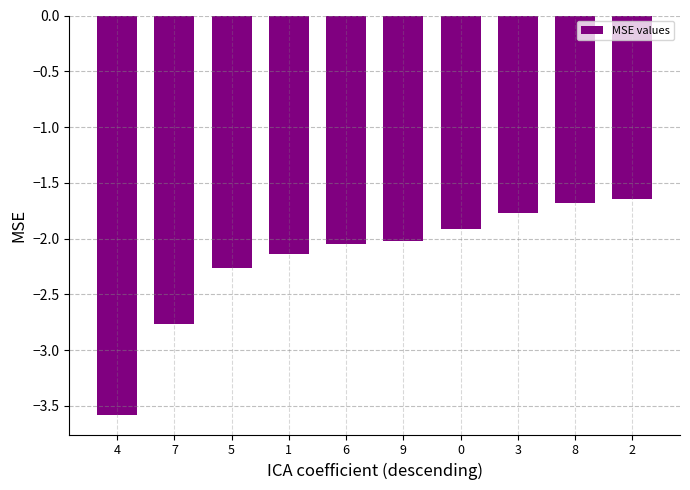

What is the difference between the maximum and minimum values?

1.9